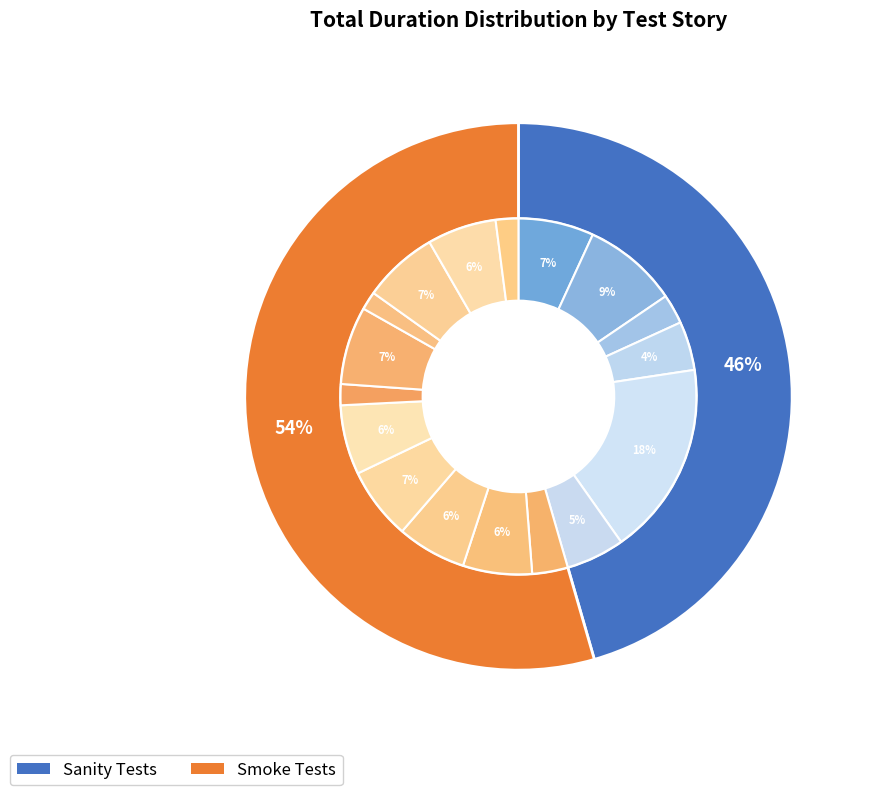

To the nearest percent, what portion does 15 represent?

6%